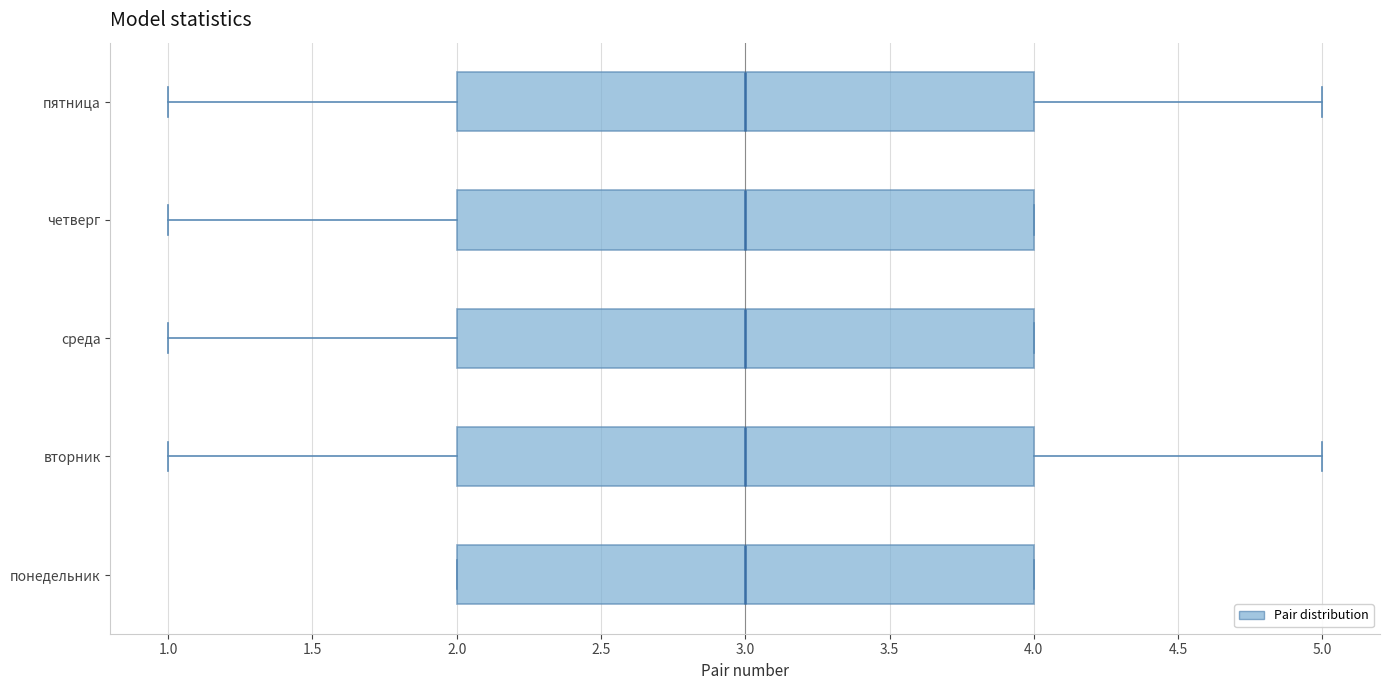

Where is the right edge of the box for вторник on the x-axis? The values are not printed on the chart, so give them approximately, as read against the axis.

4